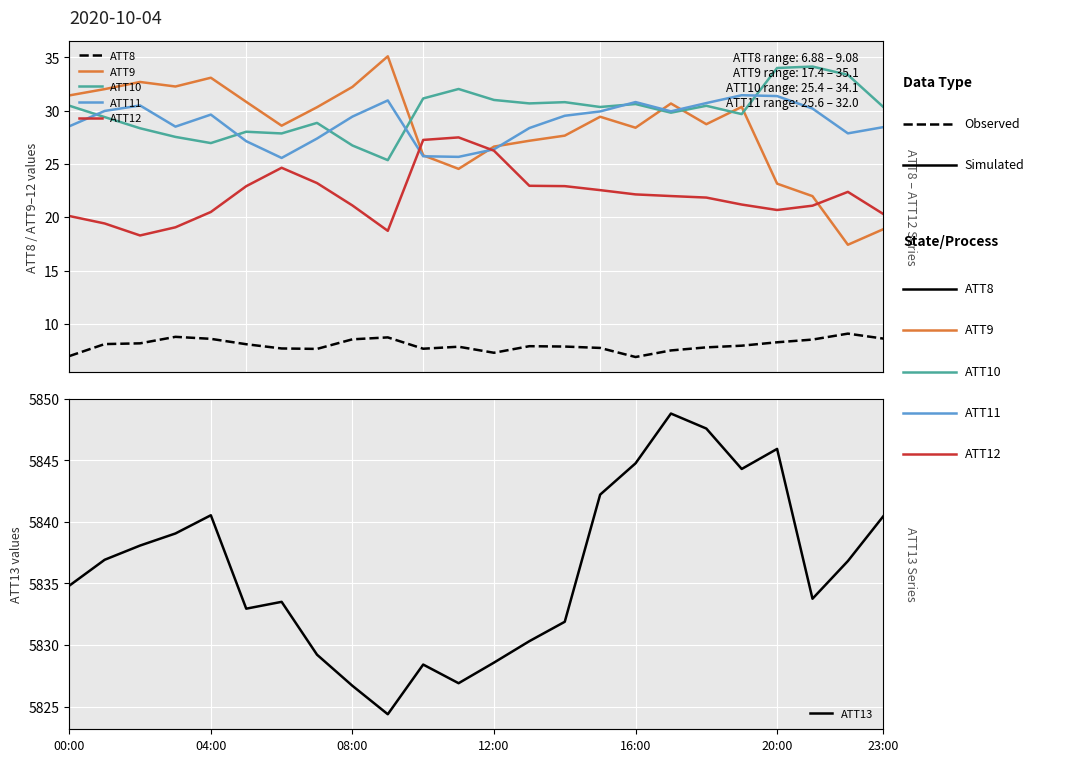

True or false: ATT9 has a value of 15.6 at 13.

False